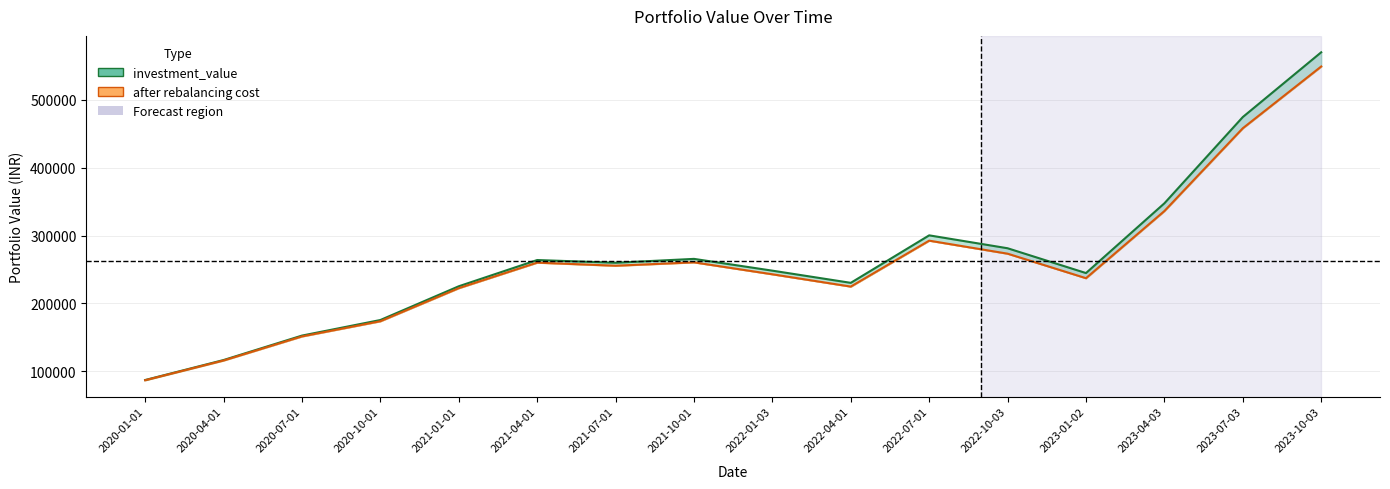

True or false: after rebalancing cost and investment_value cross at least once.

False